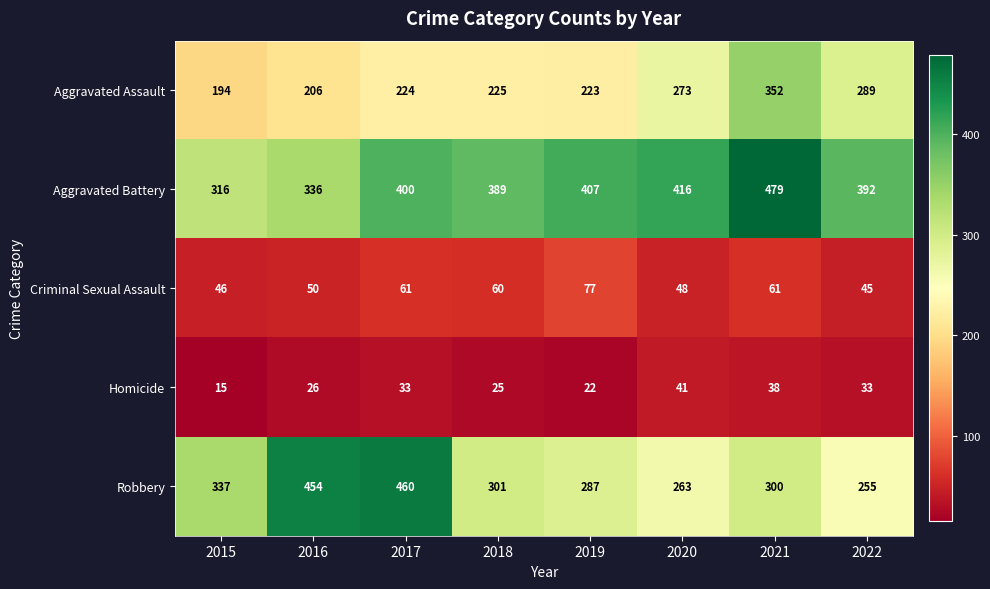

What is the difference between the maximum and minimum values in the Aggravated Battery series?

163